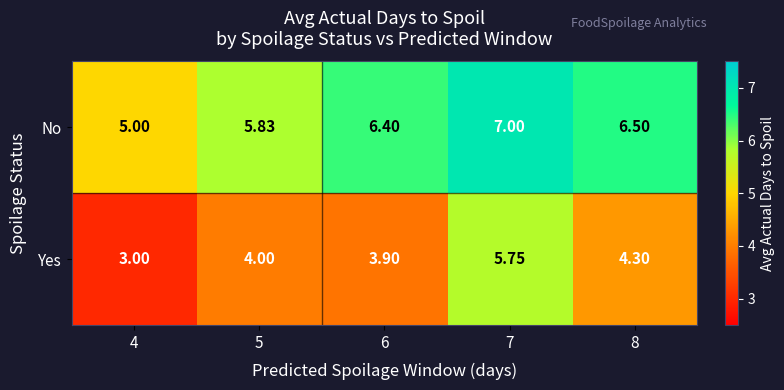

At 7, list the series in order from largest to smallest.

No, Yes